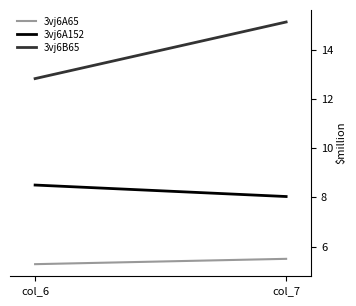

Reading left to right, transcribe all the data shown in this chart.

3vj6A65: col_6=5.3	col_7=5.5
3vj6A152: col_6=8.5	col_7=8.0
3vj6B65: col_6=12.8	col_7=15.1